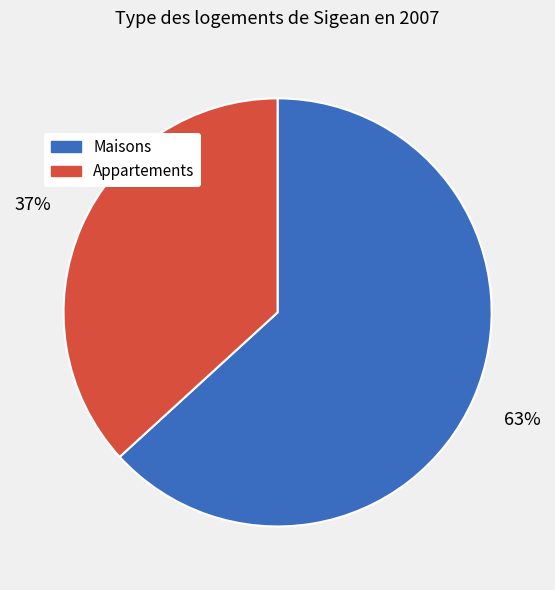

To the nearest percent, what portion does Maisons represent?

63%